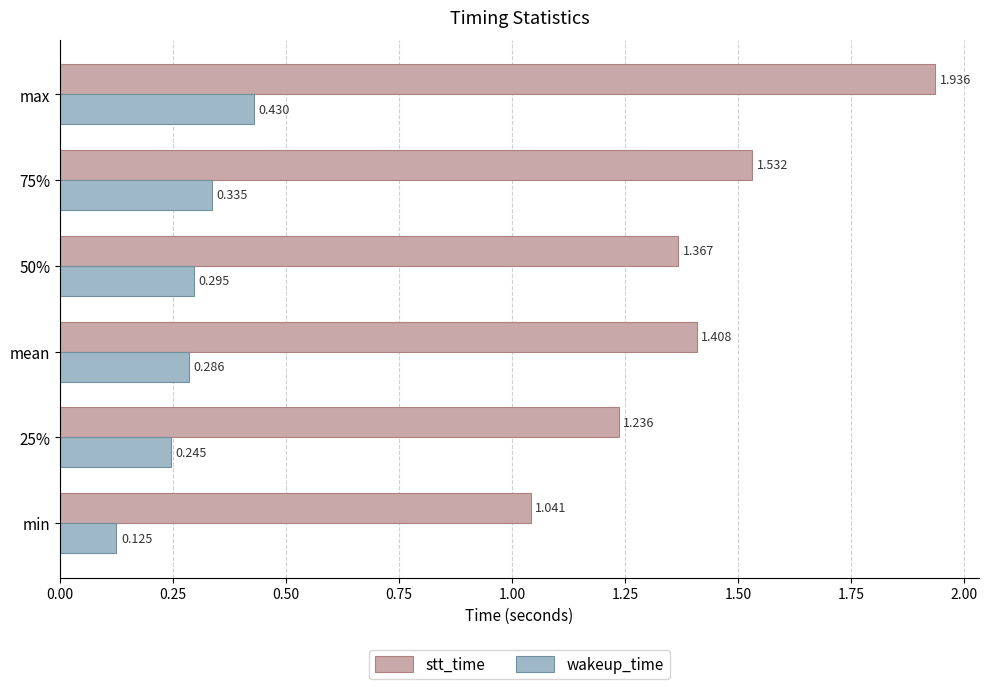

At how many categories does at least one series exceed 0?

6